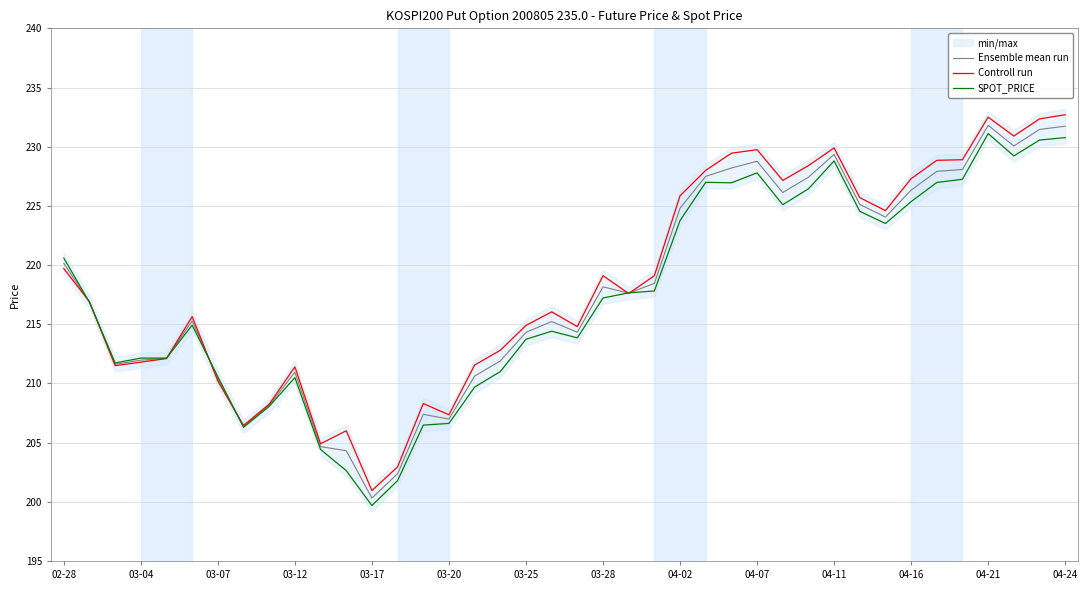

Which series has the largest total across all categories?

Controll run